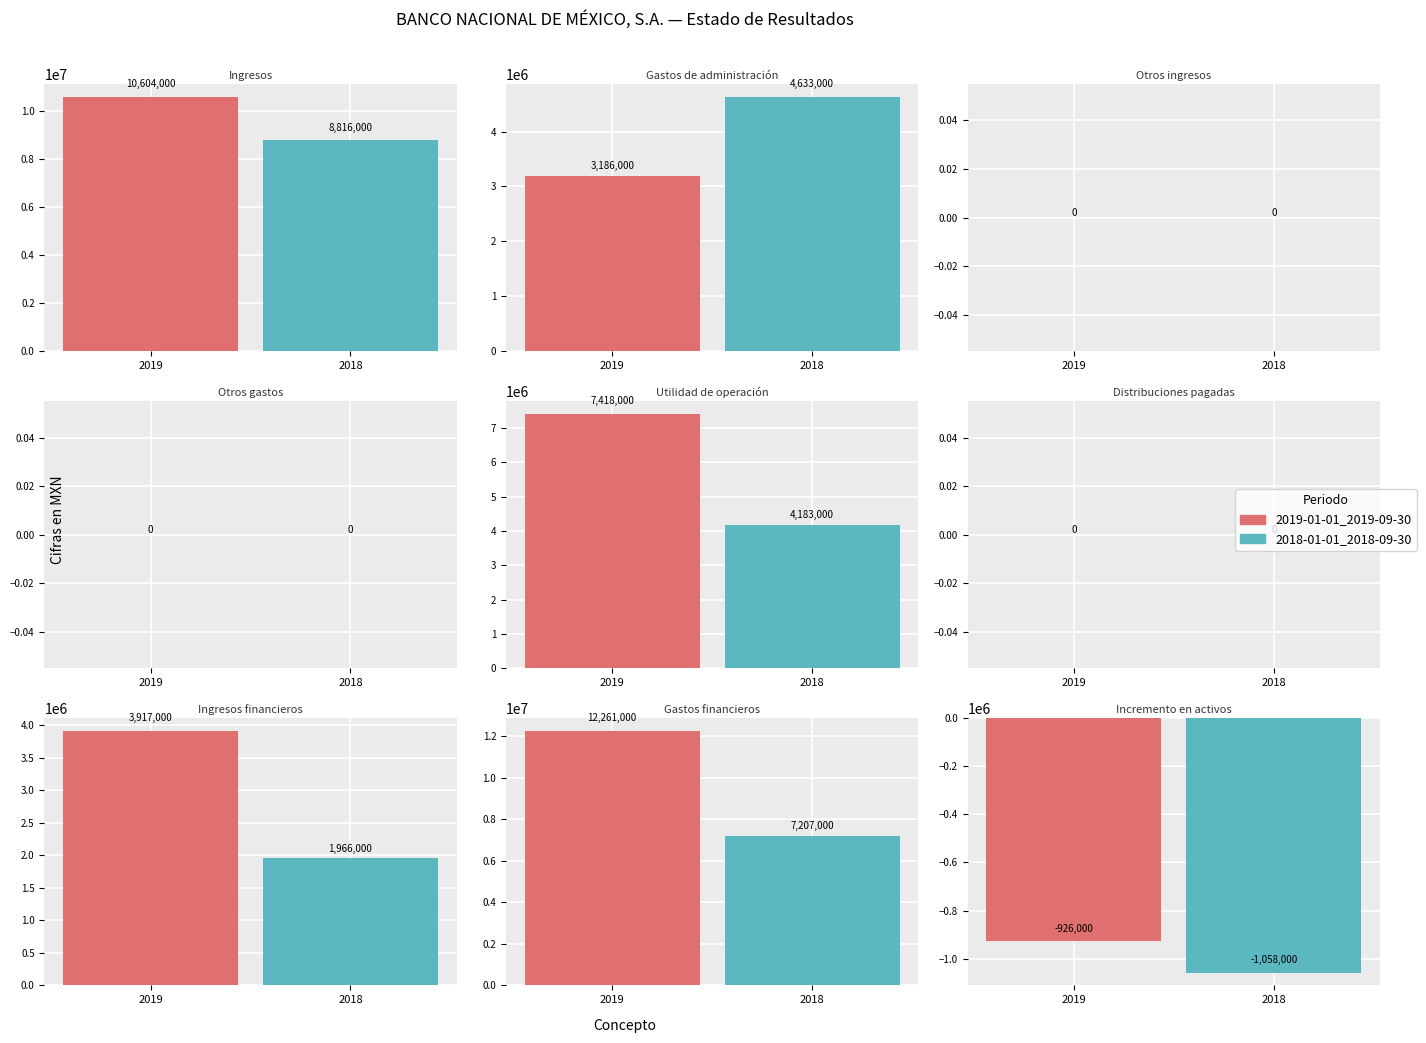

How many data points in 2018-01-01_2018-09-30 are less than 1966000?

4